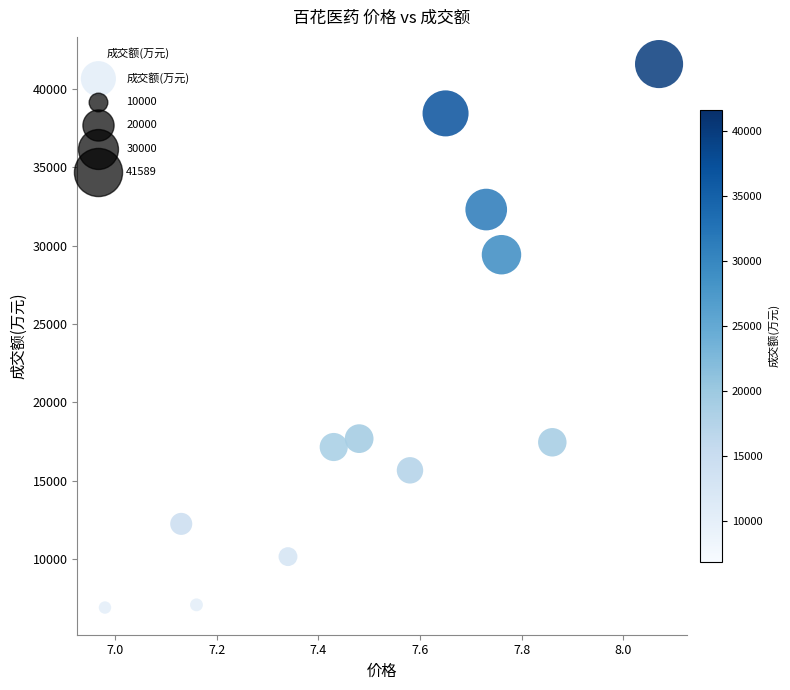

What is the range of Y values (max minus min)?

34677